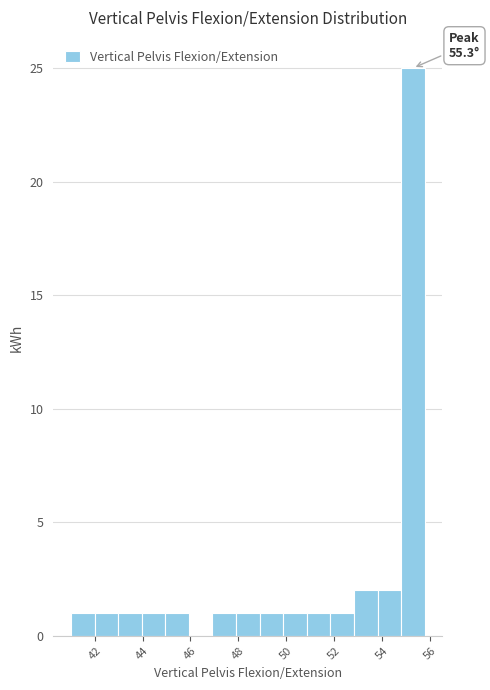

Over which range of the x-axis is the bar tallest?

54.8 to 55.8